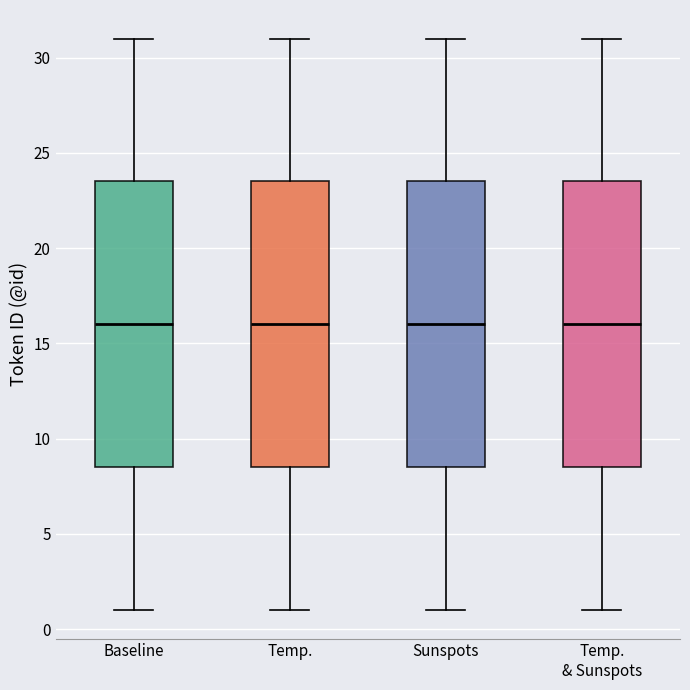

Reading left to right, read every box against the y-axis: the position of its median line, the range the box covers, and the ends of its whiskers. The values are not printed on the chart, so give them approximately, as read against the axis.

Baseline: median 16.0, box 8.5 to 23.5, whiskers 1.0 to 31.0
Temp.: median 16.0, box 8.5 to 23.5, whiskers 1.0 to 31.0
Sunspots: median 16.0, box 8.5 to 23.5, whiskers 1.0 to 31.0
Temp. & Sunspots: median 16.0, box 8.5 to 23.5, whiskers 1.0 to 31.0